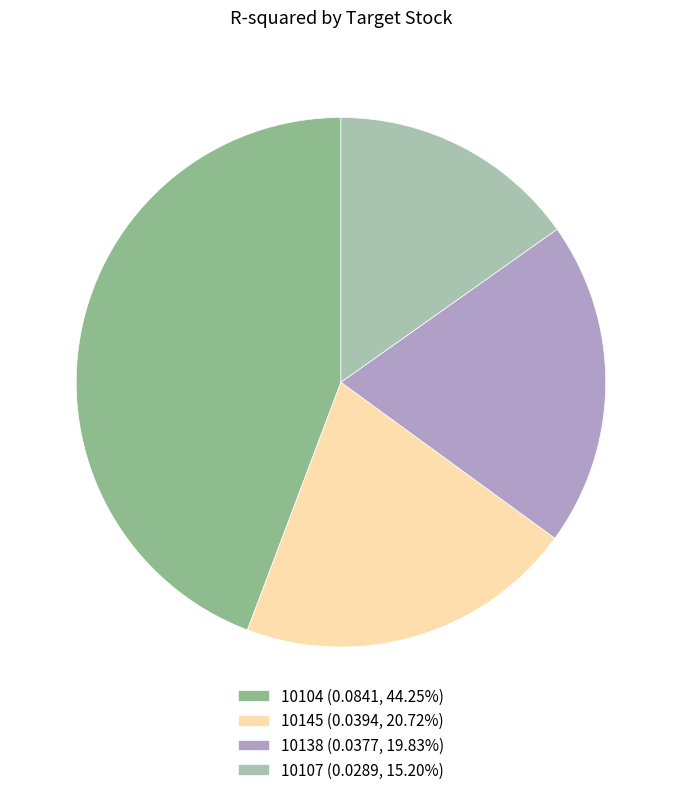

Is the sum of 10138 (0.0377, 19.83%) and 10104 (0.0841, 44.25%) greater than half?

Yes